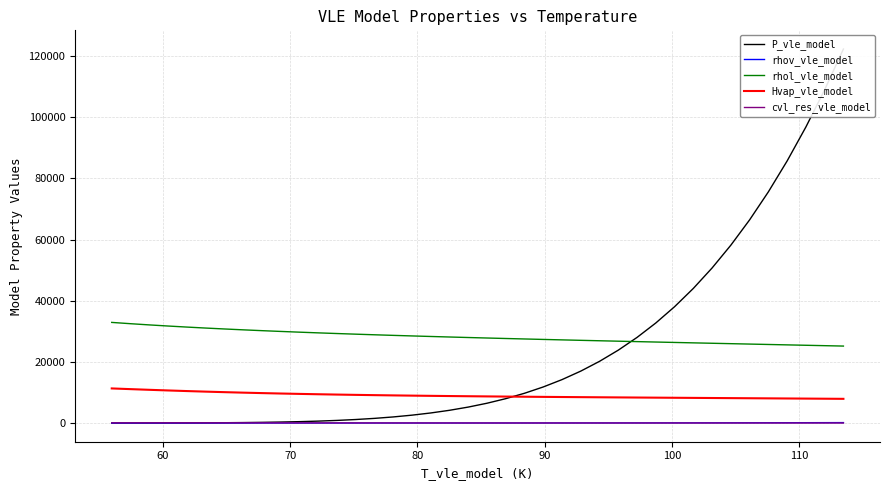

True or false: cvl_res_vle_model and Hvap_vle_model cross at least once.

False